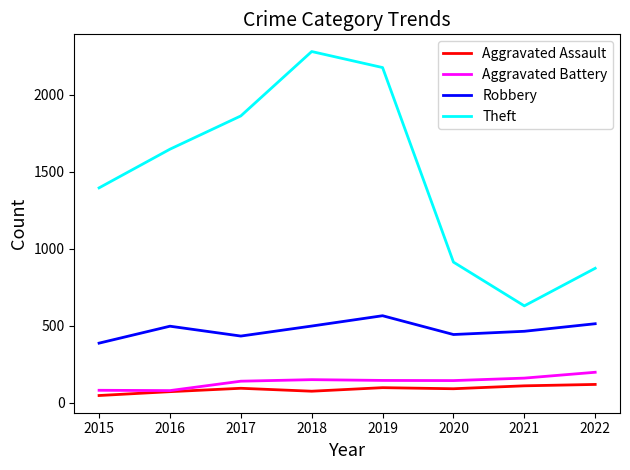

Does the chart have visible grid lines?

No